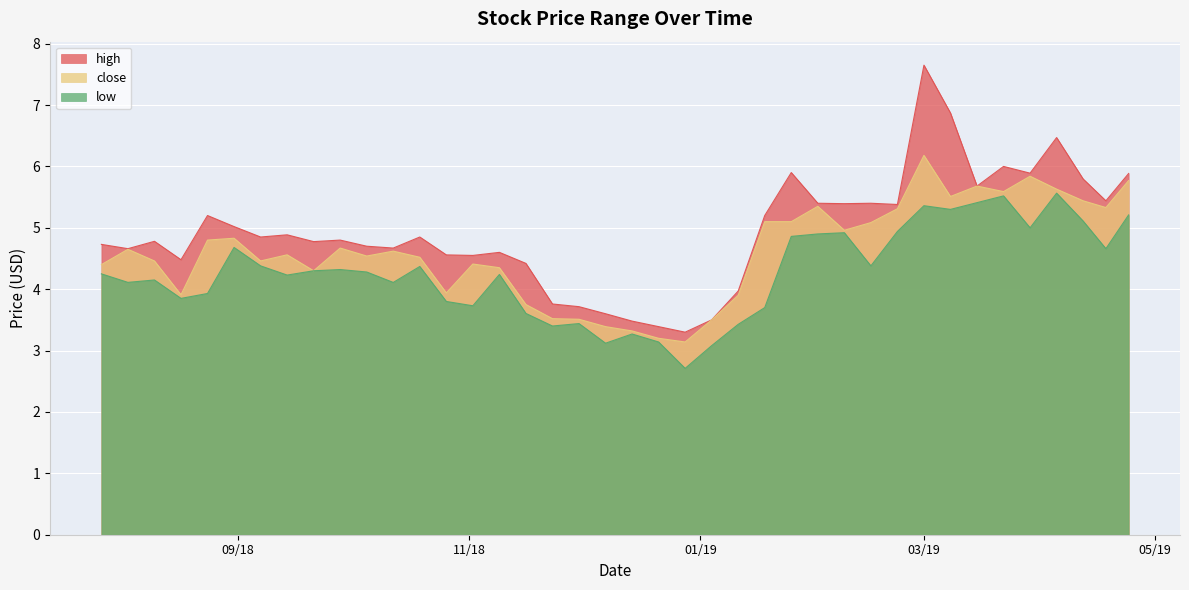

What is the difference between the close values at 2019-02-15 and 2019-04-12?

0.4